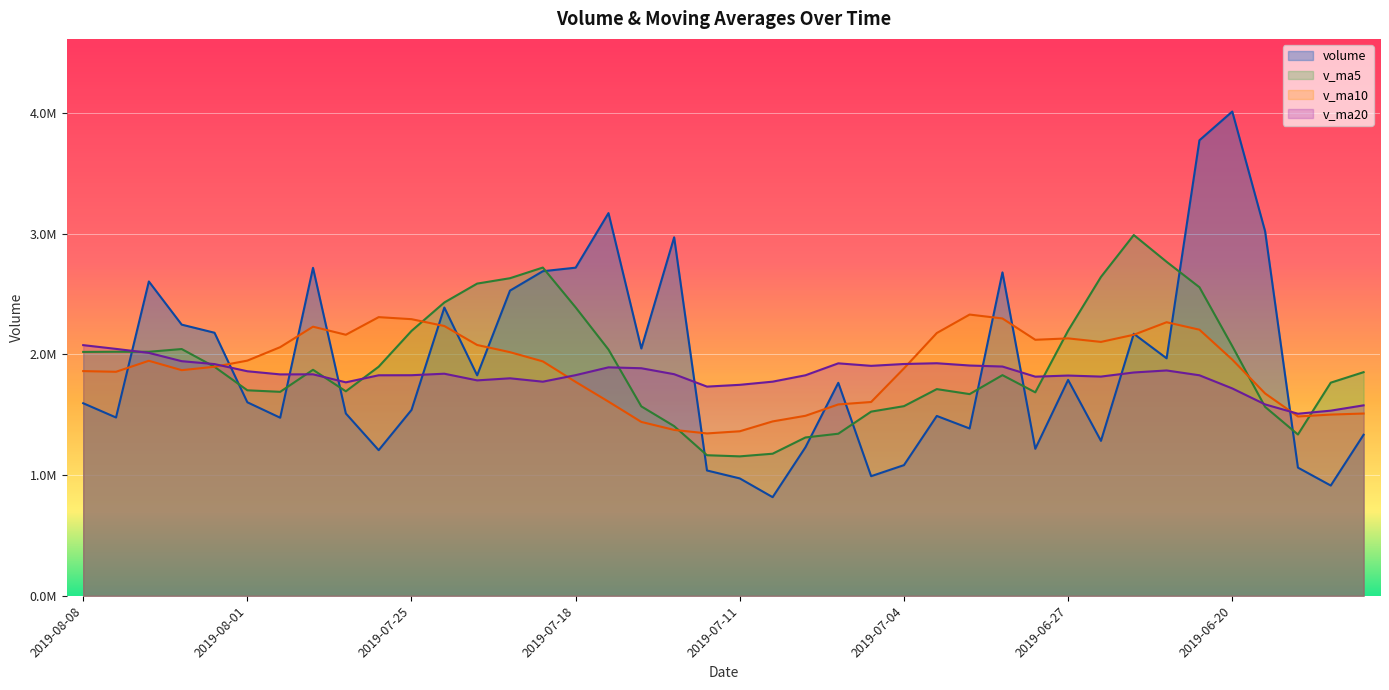

How many intersections are there between v_ma10 and v_ma20?

4